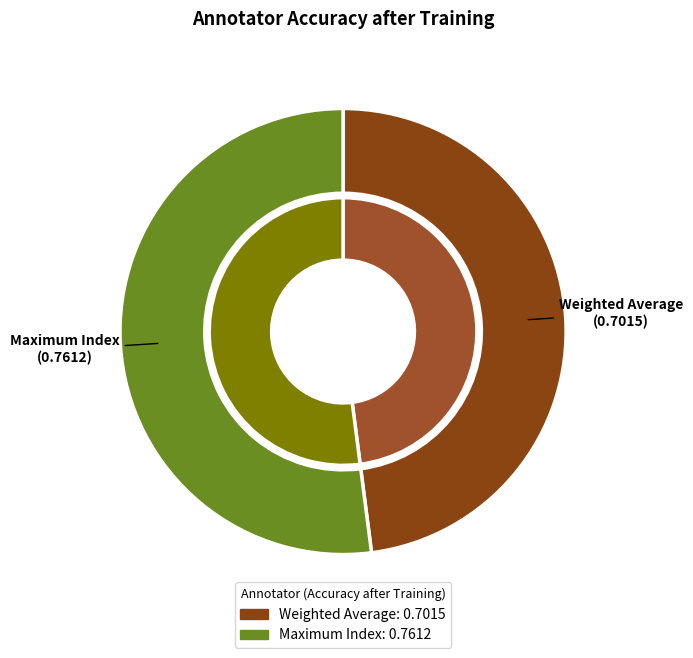

Count the number of slices in the pie.

2